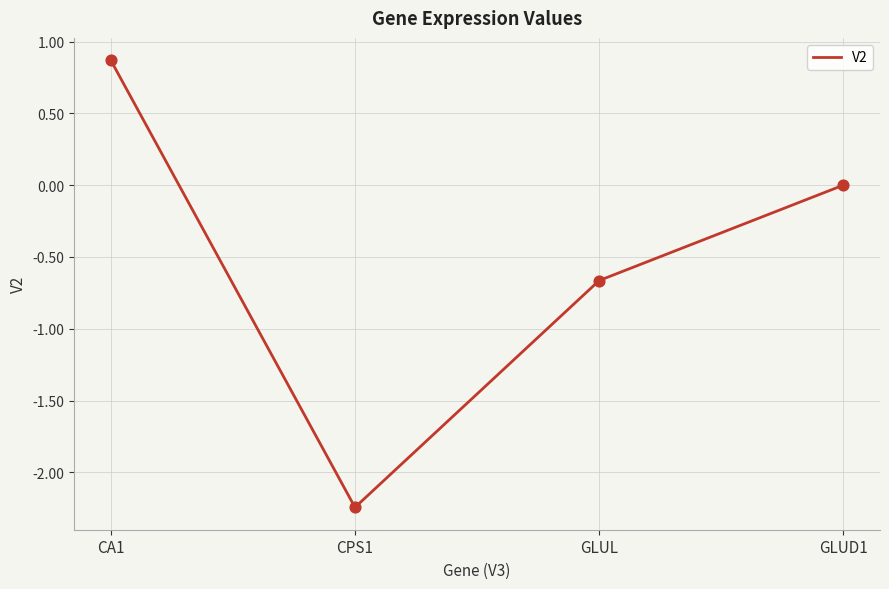

What is the change in value from CA1 to GLUD1?

-0.9